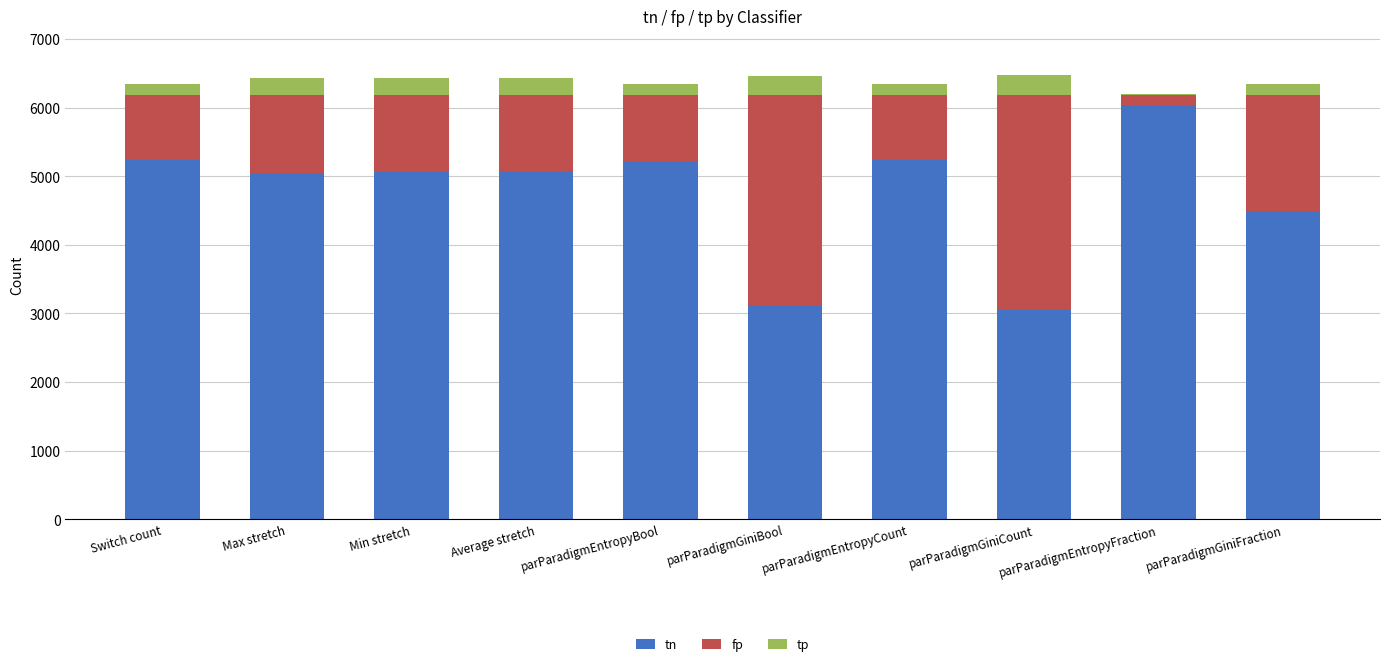

What is the total value across all series at parParadigmEntropyBool?

6345